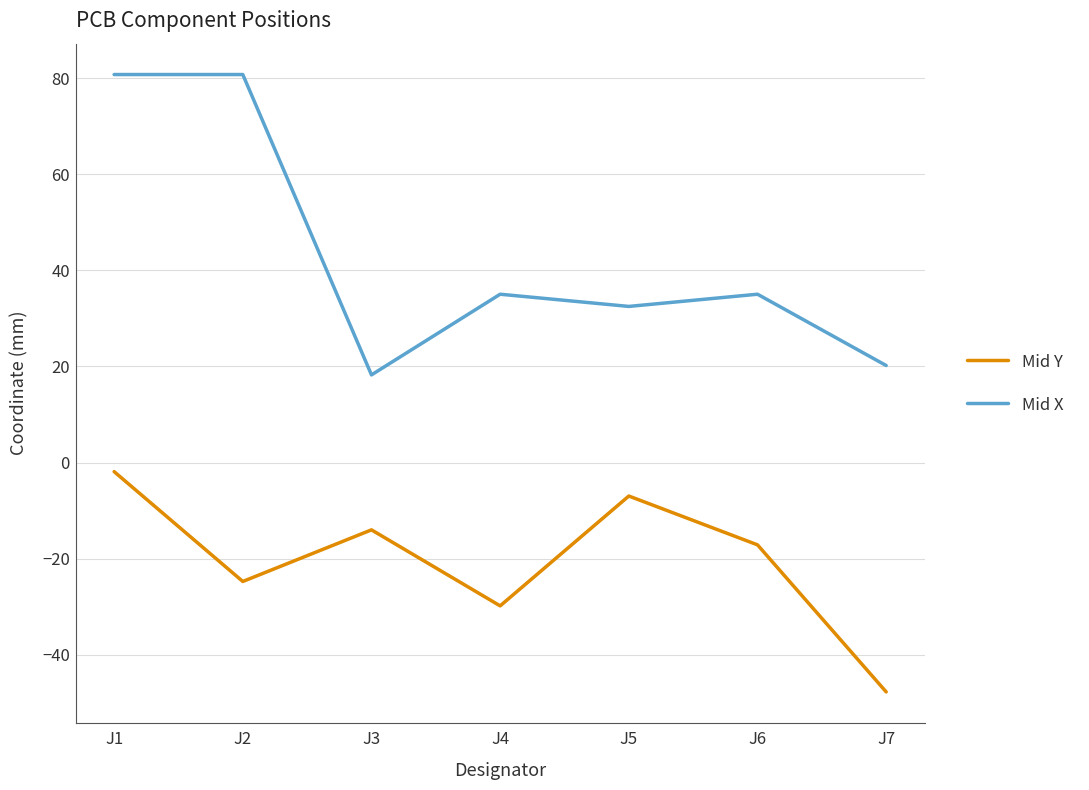

Rank the categories by Mid Y value from highest to lowest.

J1, J5, J3, J6, J2, J4, J7